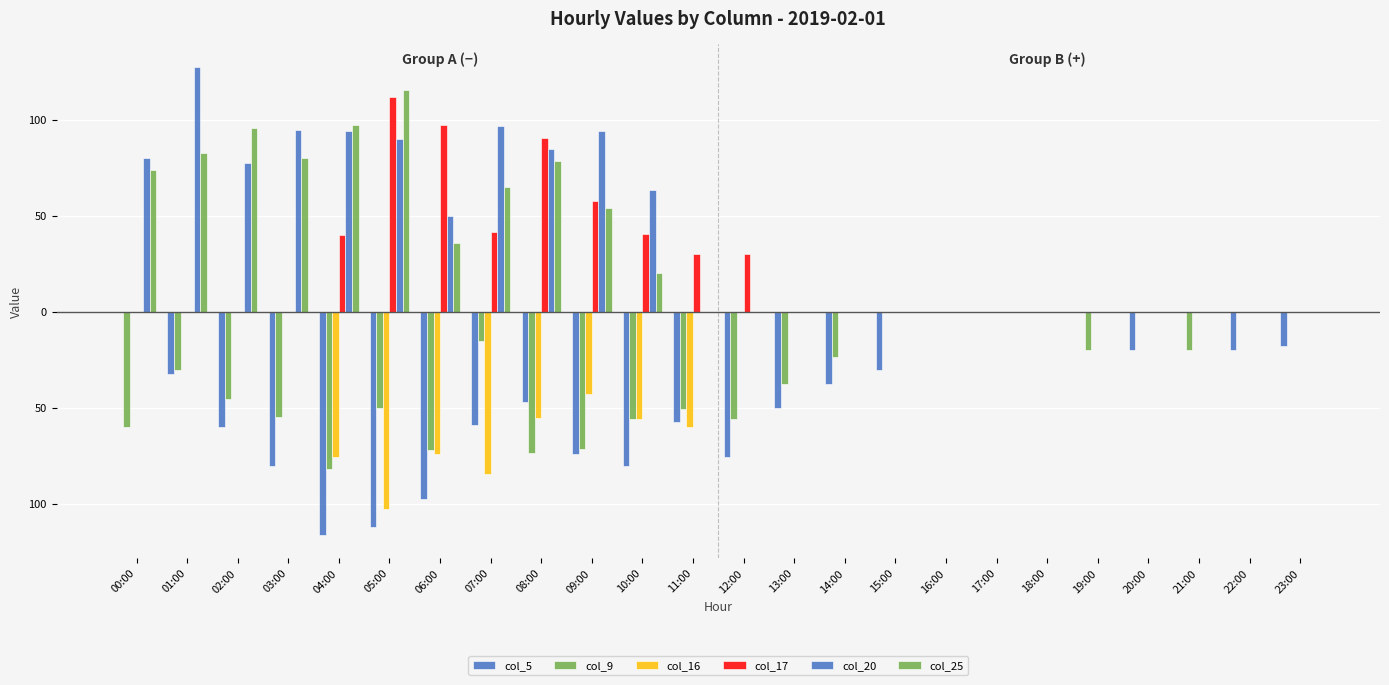

What is the difference between the second highest and second lowest values in the col_5 series?

111.8